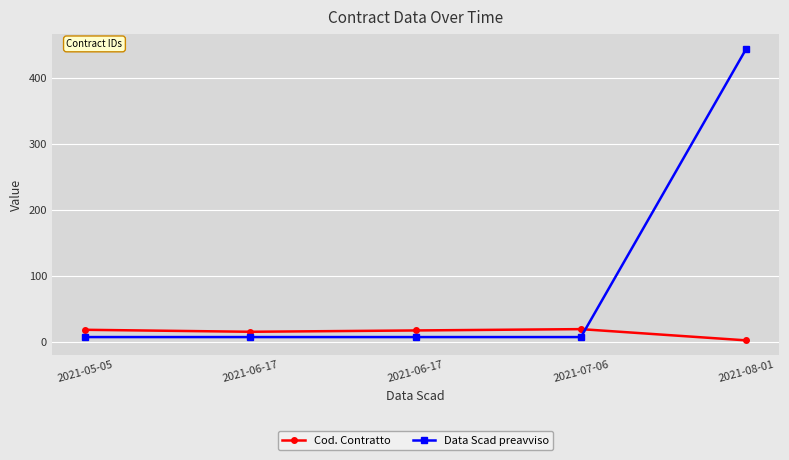

How many series are shown in this chart?

2